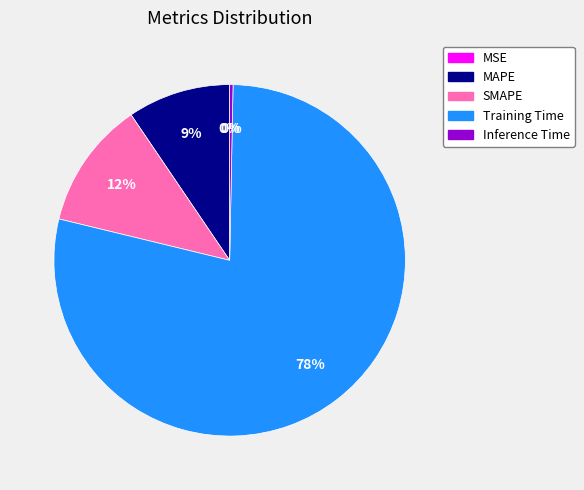

The MAPE slice represents 2% of the pie. True or false?

False